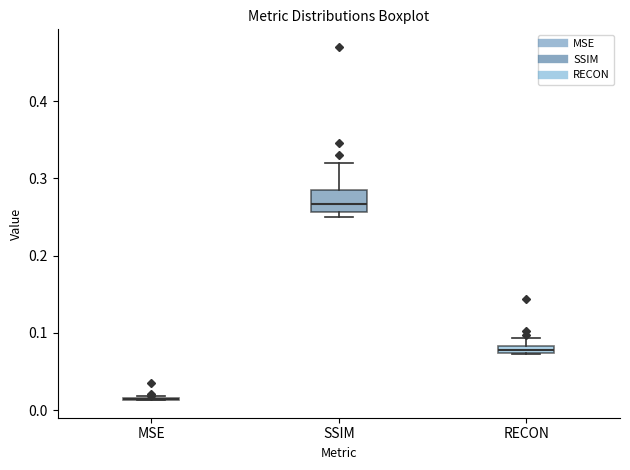

Where is the lower edge of the box for SSIM on the y-axis? The values are not printed on the chart, so give them approximately, as read against the axis.

0.26